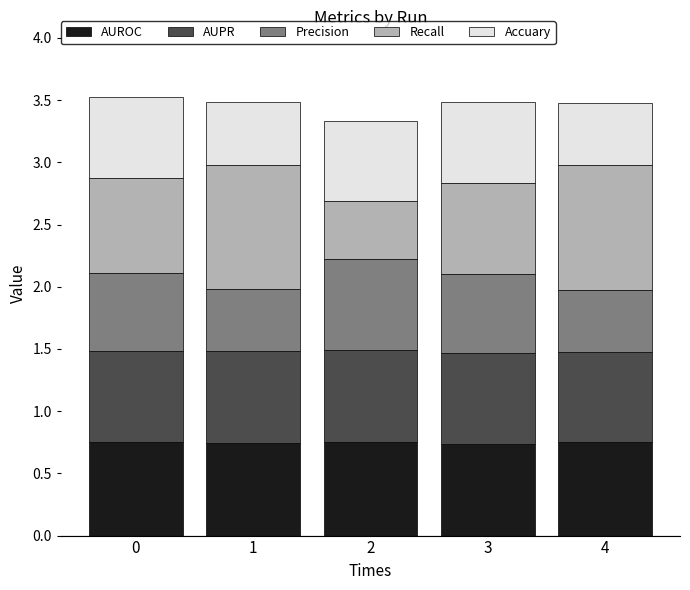

The AUROC series shows 0.7 at 1. True or false?

True